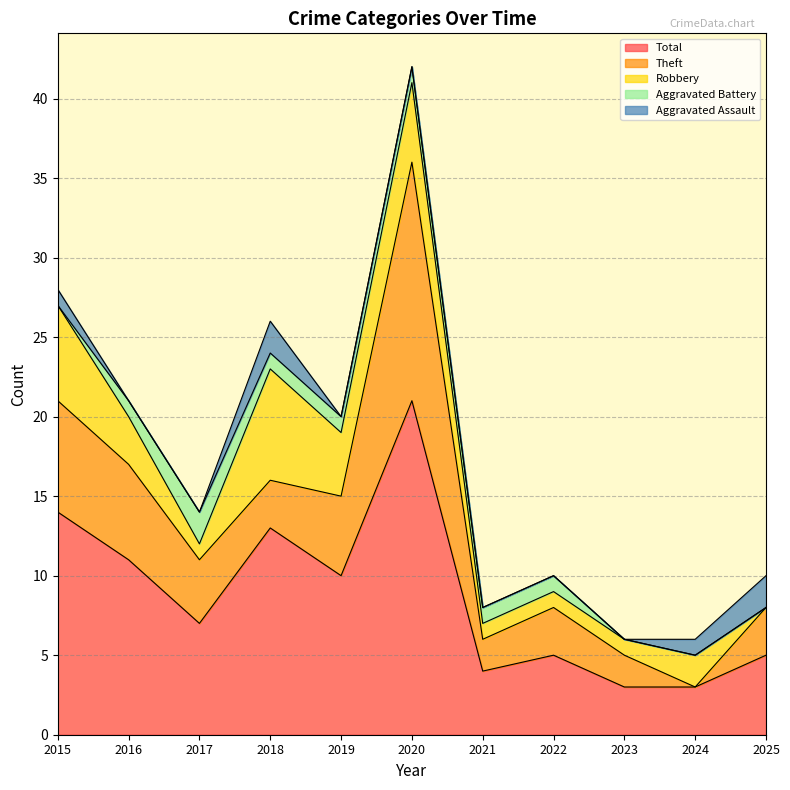

Rank the categories by Total value from highest to lowest.

2020, 2015, 2018, 2016, 2019, 2017, 2022, 2025, 2021, 2023, 2024